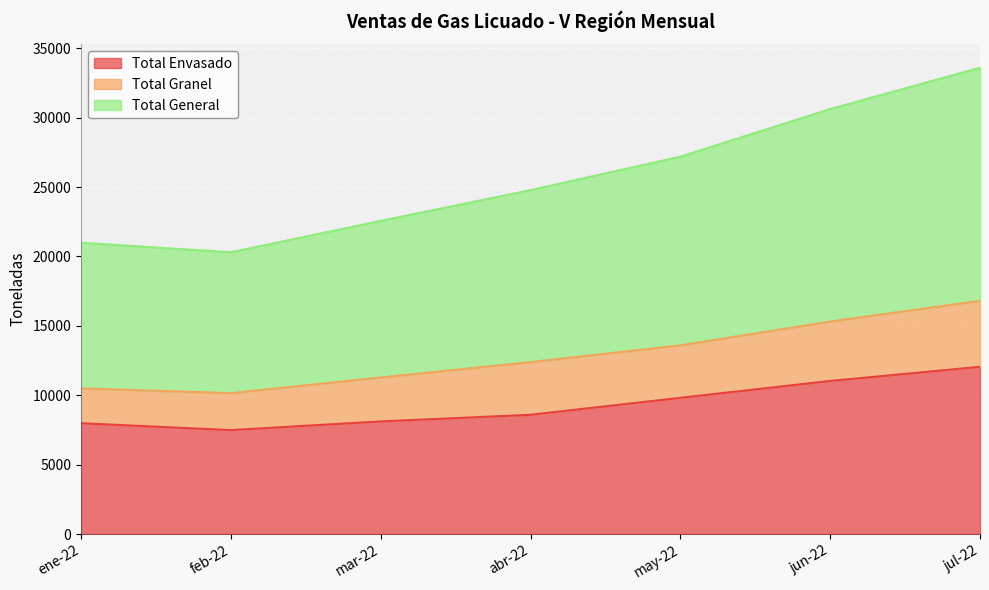

What position from the right is abr-22?

4